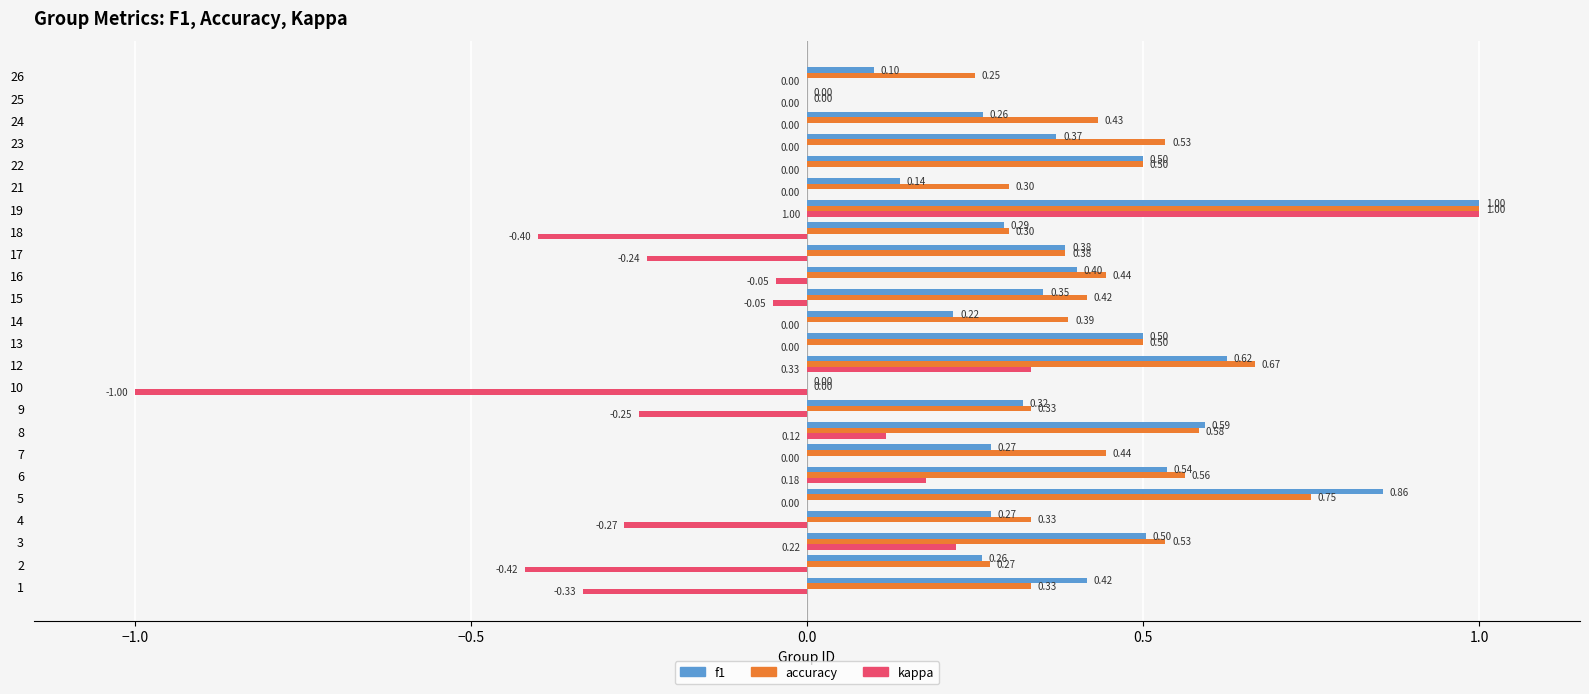

Is the value of kappa at 14 greater than the value of f1 at 1?

No